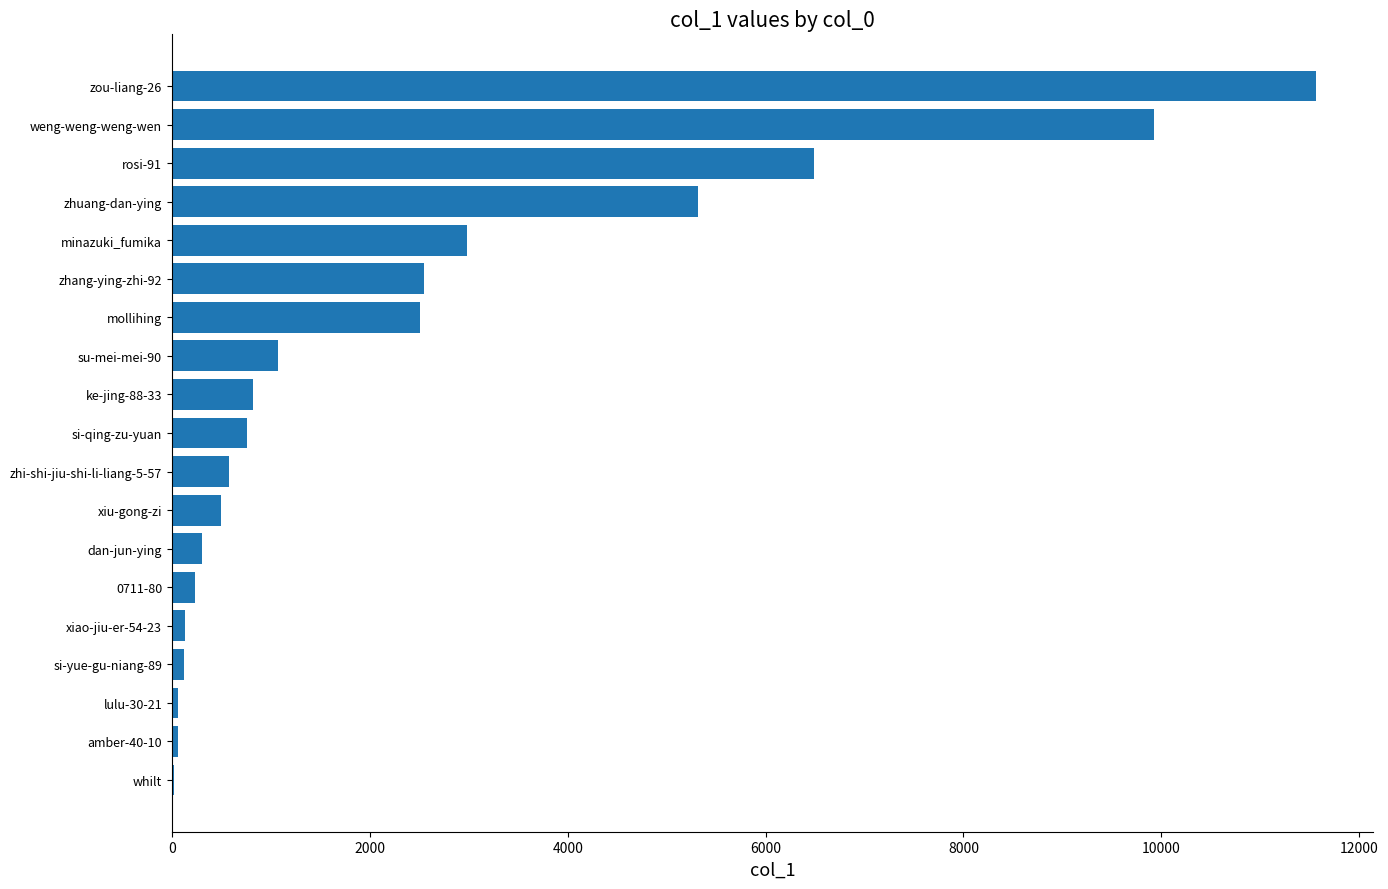

The chart shows a value of 8642 at zhuang-dan-ying. True or false?

False